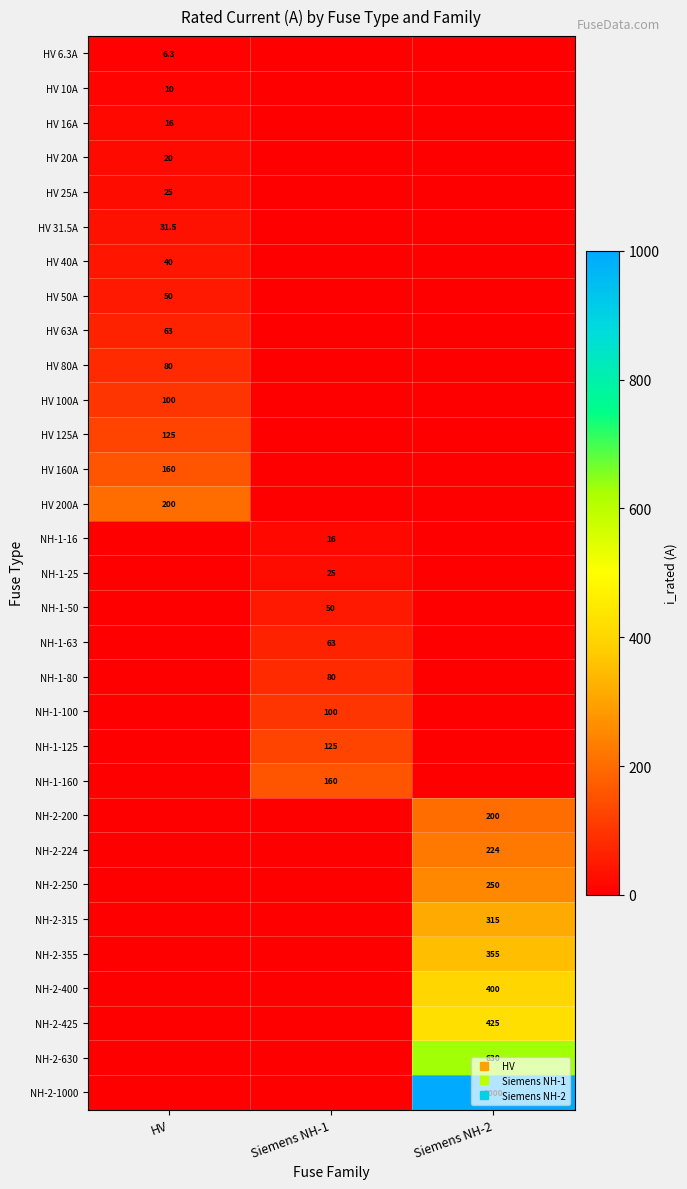

Which series changed the most between Siemens NH-1 and Siemens NH-2?

NH-2-1000